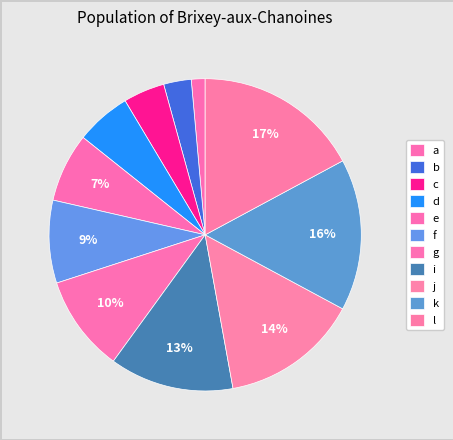

Is it true that c is 1% of the pie?

False